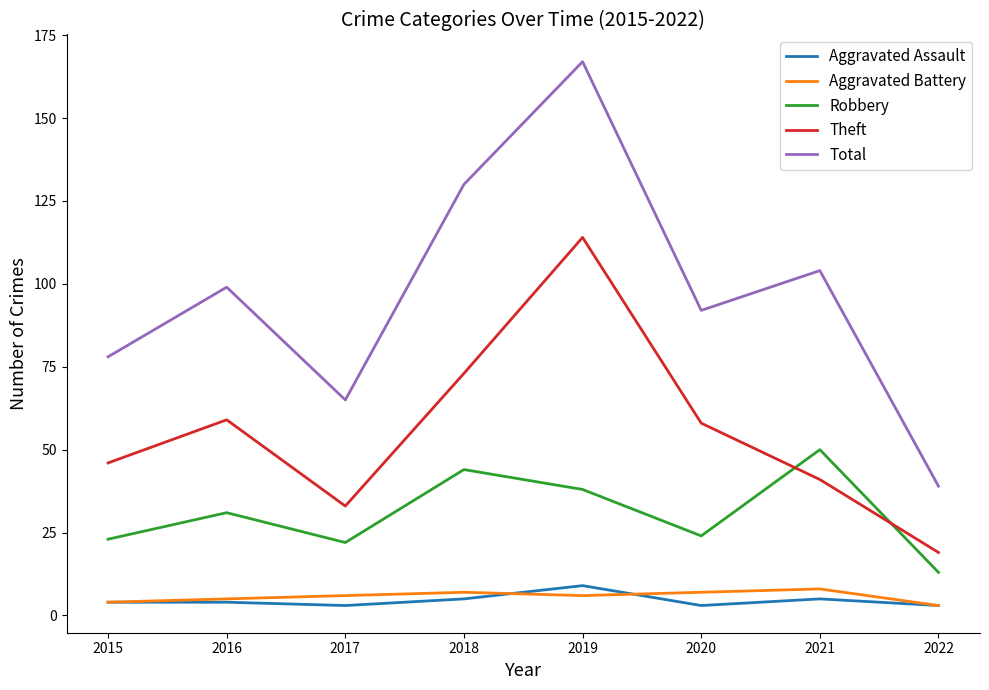

True or false: Robbery has a value of 6 at 2017.

False